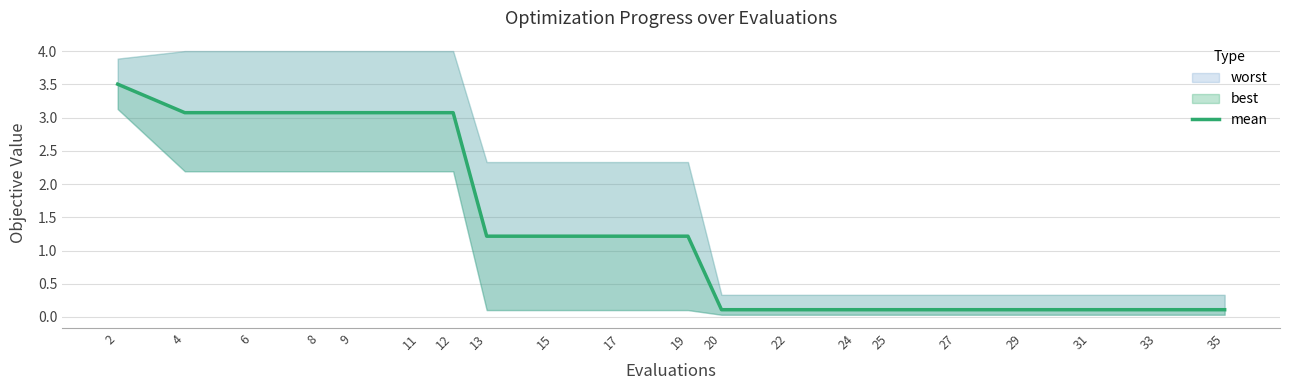

Read the value at 11.

3.1